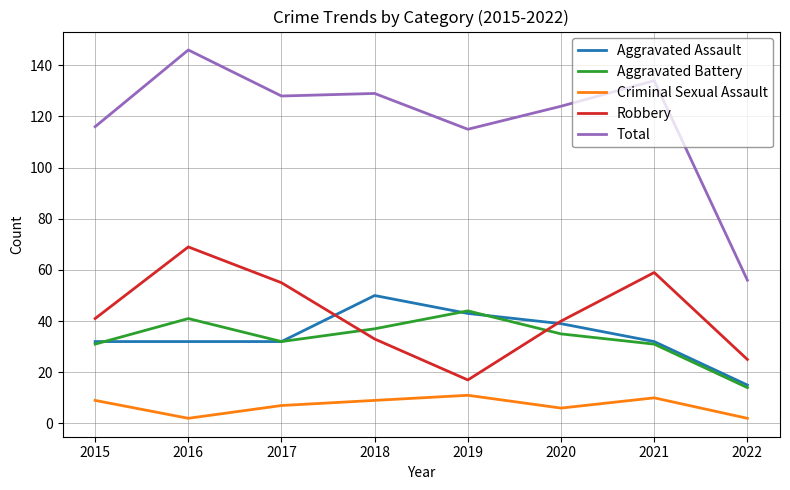

The Criminal Sexual Assault series shows 2 at 2018. True or false?

False